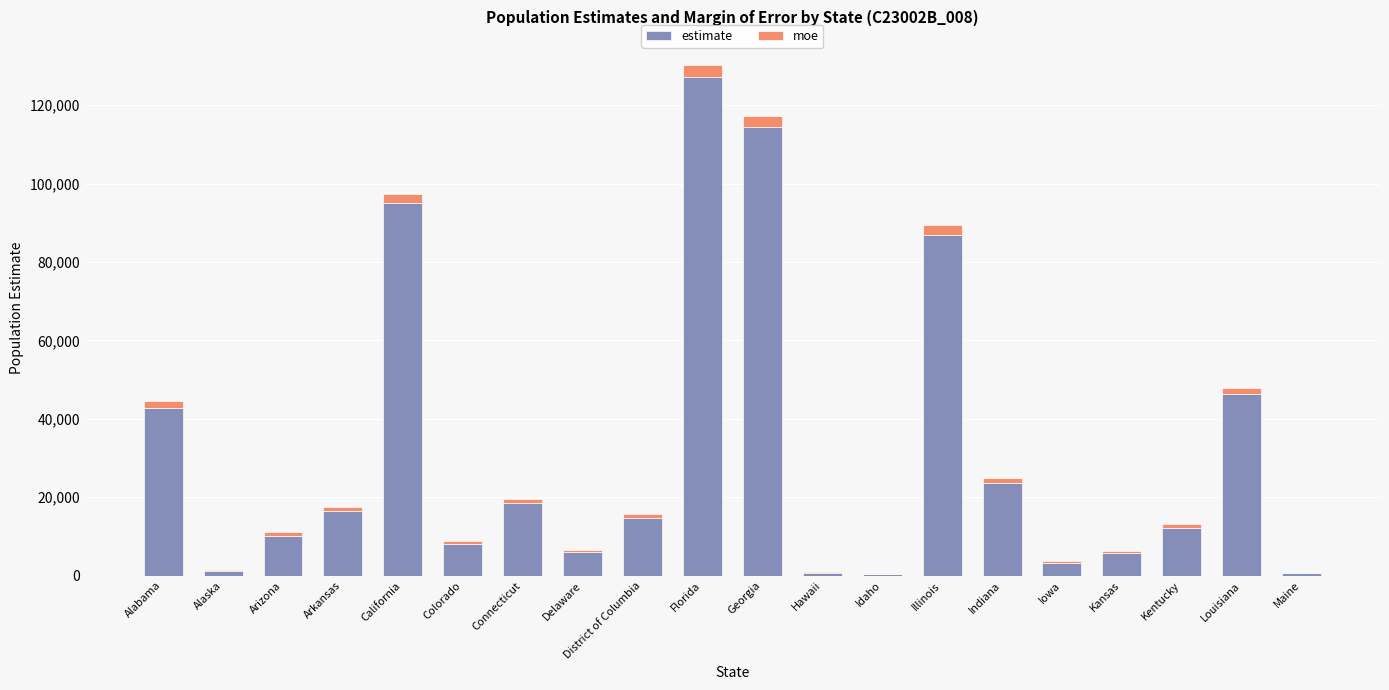

Which category has the highest value in the estimate series?

Florida